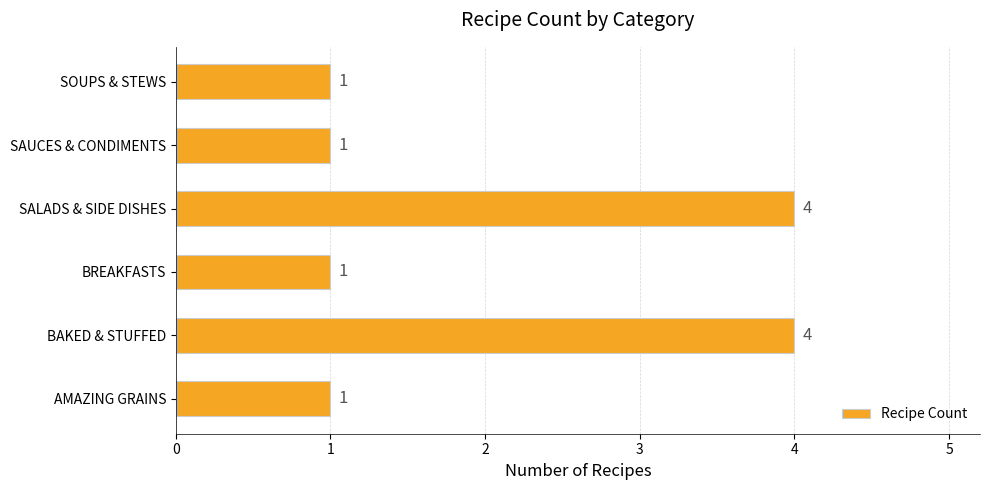

How many values are between 1 and 4?

6